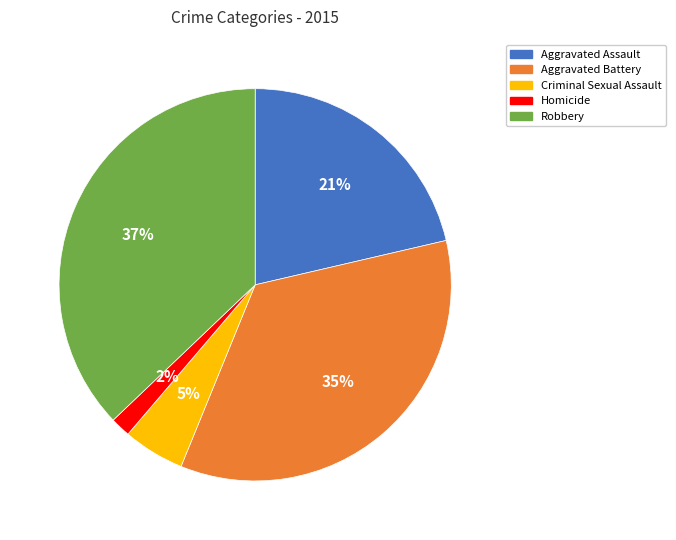

The Criminal Sexual Assault slice represents 1% of the pie. True or false?

False